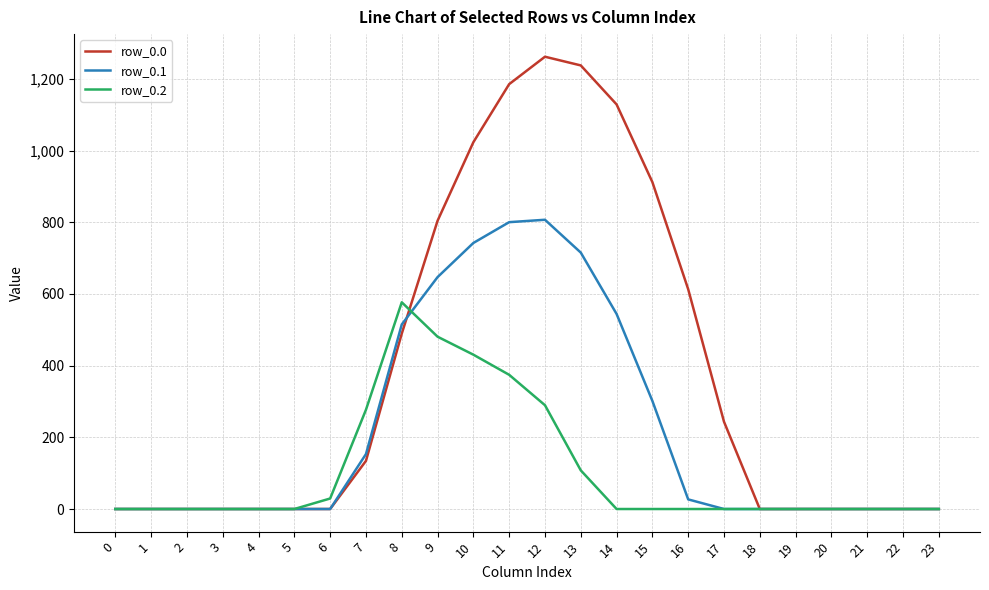

What is the total value across all series at 6?

29.3